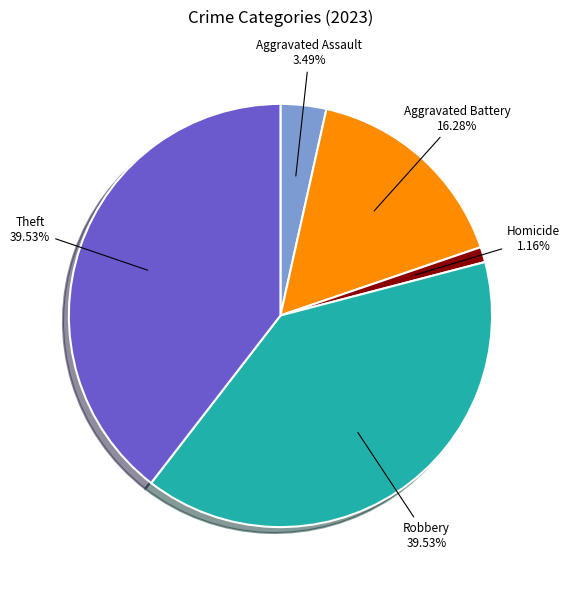

True or false: Aggravated Assault accounts for 3% of the total.

True